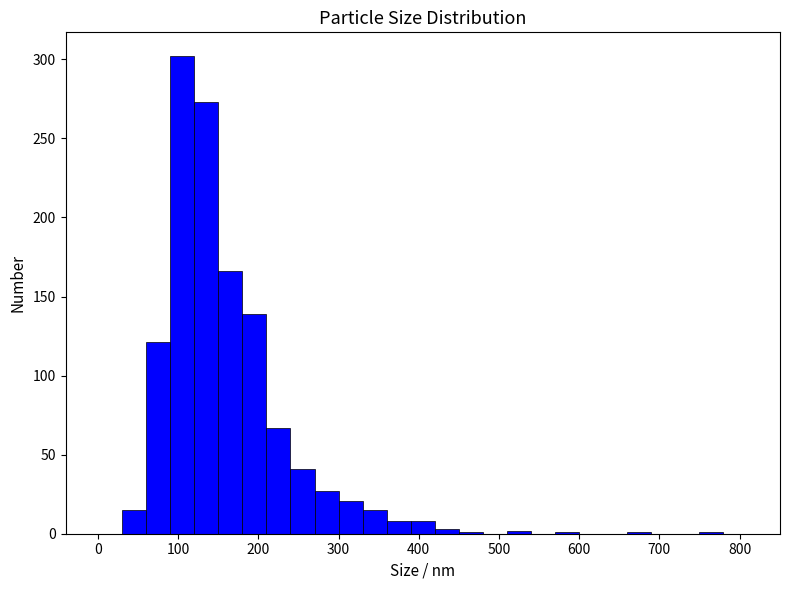

Read against the x-axis, roughly where is the centre of the tallest bar?

110